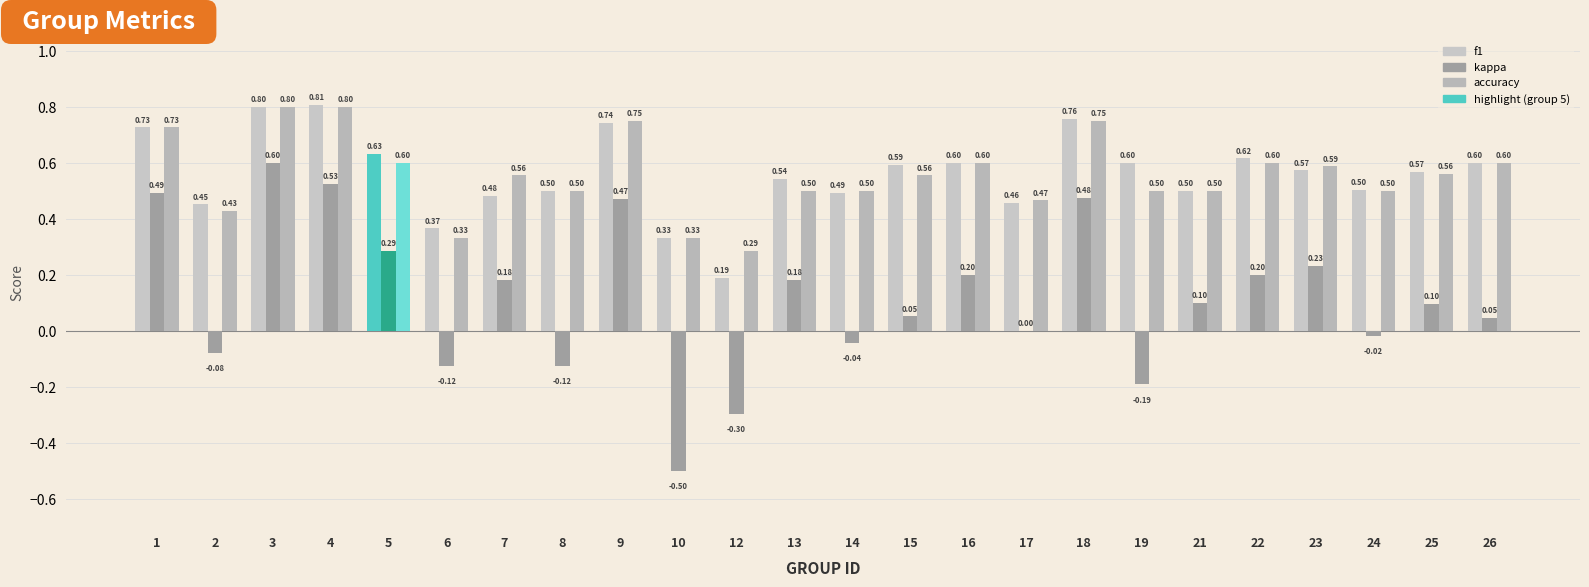

Reading right to left, what are all the values shown in this chart?

f1: 26=0.6	25=0.6	24=0.5	23=0.6	22=0.6	21=0.5	19=0.6	18=0.8	17=0.5	16=0.6	15=0.6	14=0.5	13=0.5	12=0.2	10=0.3	9=0.7	8=0.5	7=0.5	6=0.4	5=0.6	4=0.8	3=0.8	2=0.5	1=0.7
kappa: 26=0.0	25=0.1	24=-0.0	23=0.2	22=0.2	21=0.1	19=-0.2	18=0.5	17=0.0	16=0.2	15=0.1	14=-0.0	13=0.2	12=-0.3	10=-0.5	9=0.5	8=-0.1	7=0.2	6=-0.1	5=0.3	4=0.5	3=0.6	2=-0.1	1=0.5
accuracy: 26=0.6	25=0.6	24=0.5	23=0.6	22=0.6	21=0.5	19=0.5	18=0.8	17=0.5	16=0.6	15=0.6	14=0.5	13=0.5	12=0.3	10=0.3	9=0.8	8=0.5	7=0.6	6=0.3	5=0.6	4=0.8	3=0.8	2=0.4	1=0.7